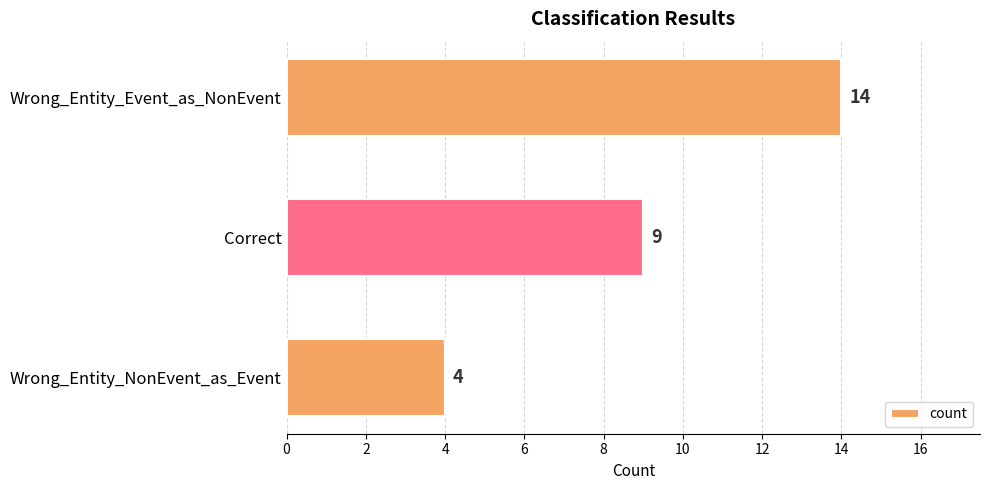

What is the change in value from Correct to Wrong_Entity_NonEvent_as_Event?

-5